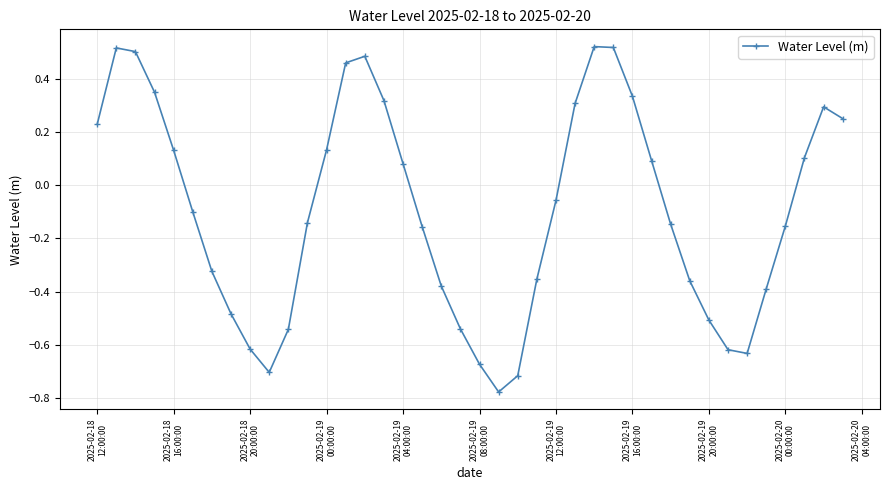

True or false: the data has more than 2 interior local peaks.

True